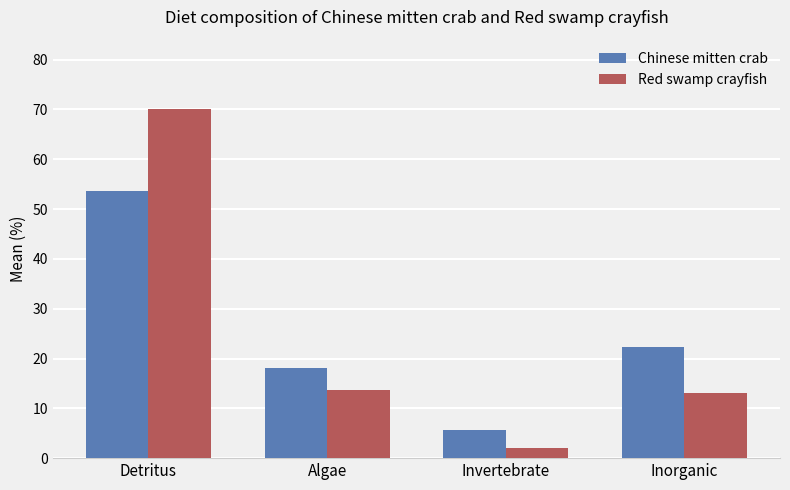

Reading left to right, what are all the values shown in this chart?

Chinese mitten crab: 53.7	18.1	5.6	22.3
Red swamp crayfish: 70.0	13.6	2.1	13.1